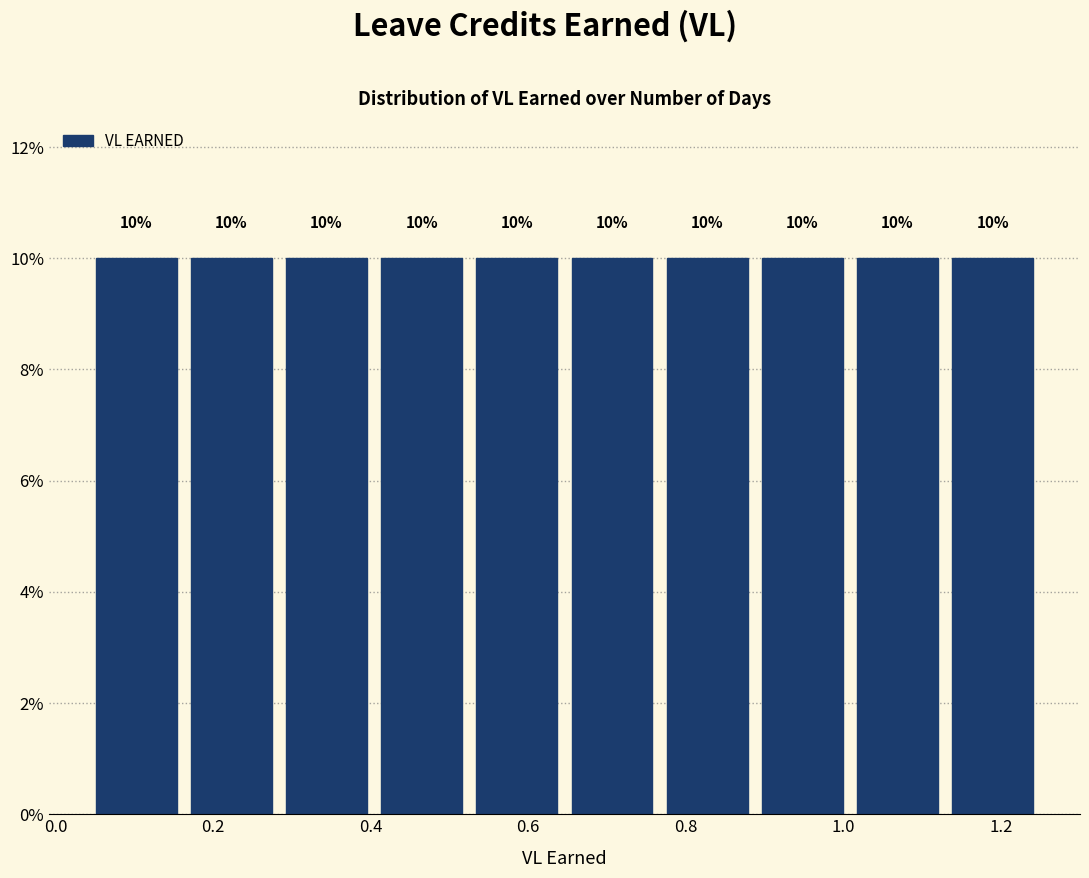

What is the height of the bar covering 0.64 to 0.76 on the x-axis? The bar edges are not printed on the chart, so give them approximately, as read against the axis.

10